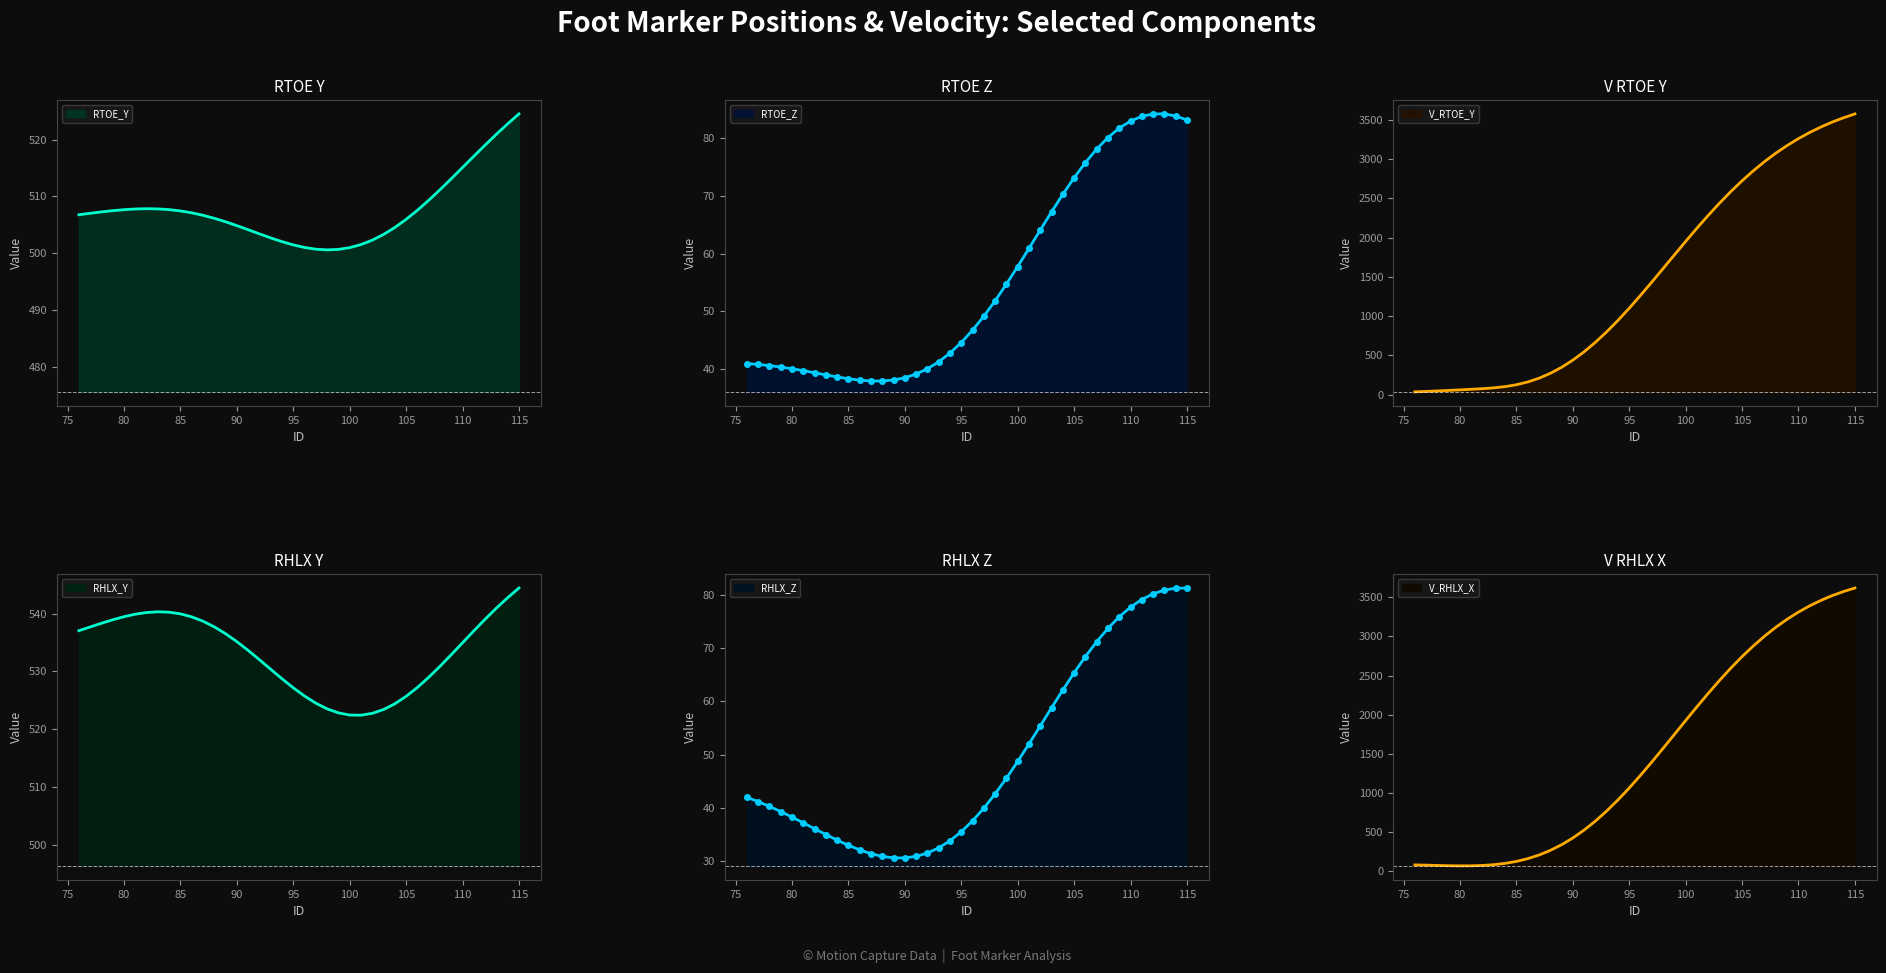

What are all the series names shown in the legend?

RTOE_Y, RTOE_Z, V_RTOE_Y, RHLX_Y, RHLX_Z, V_RHLX_X